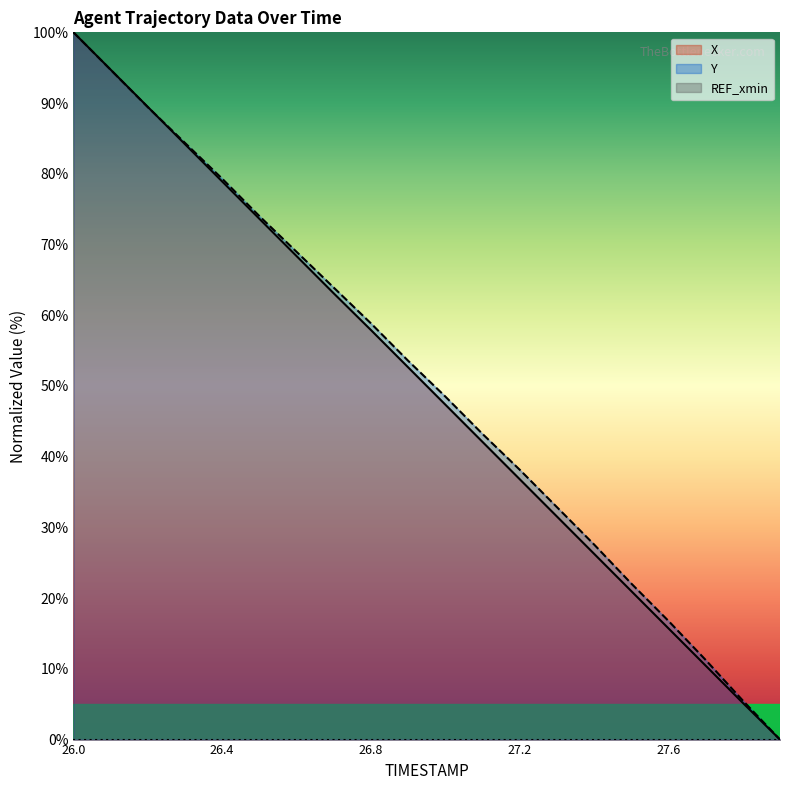

What is the difference between the second highest and minimum values in the X series?

94.7